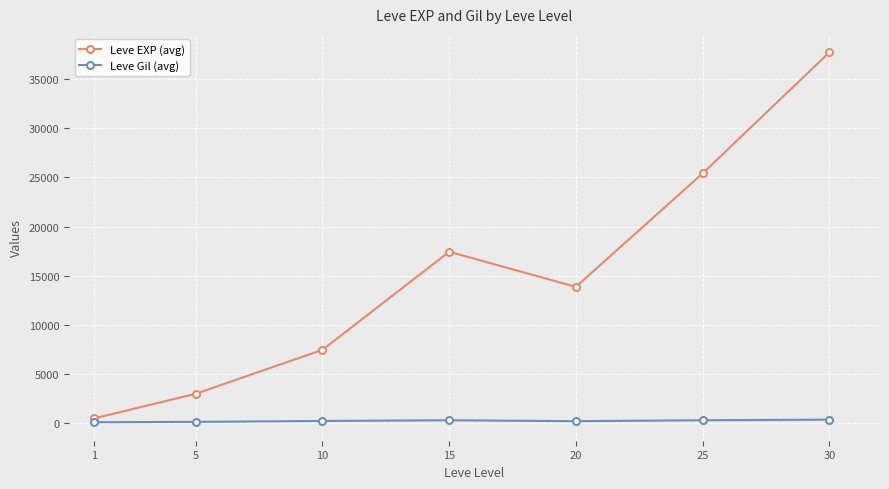

What is the spread (max minus min) of values at 20?

13655.8